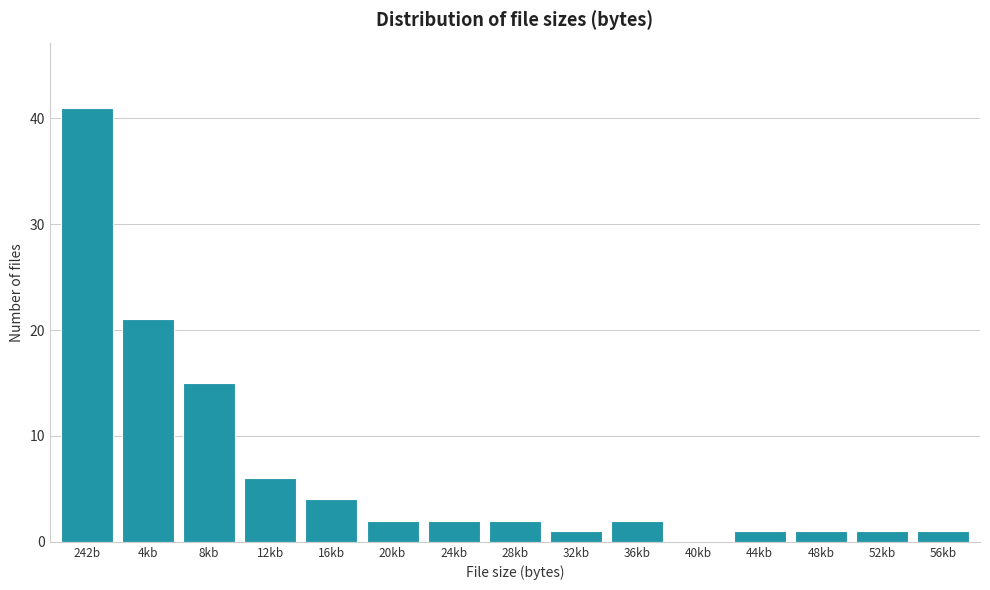

Reading right to left, extract all data points from this chart.

56kb=1	52kb=1	48kb=1	44kb=1	40kb=0	36kb=2	32kb=1	28kb=2	24kb=2	20kb=2	16kb=4	12kb=6	8kb=15	4kb=21	242b=41